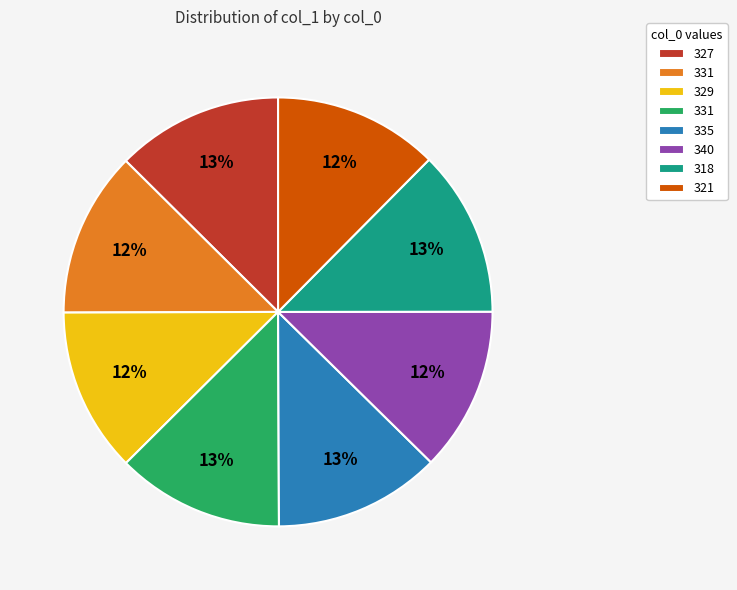

Is there a majority slice in this chart?

No